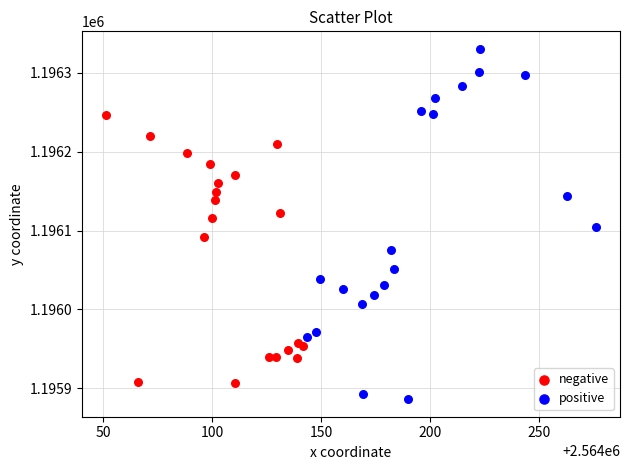

Which series has the widest spread of Y values?

positive